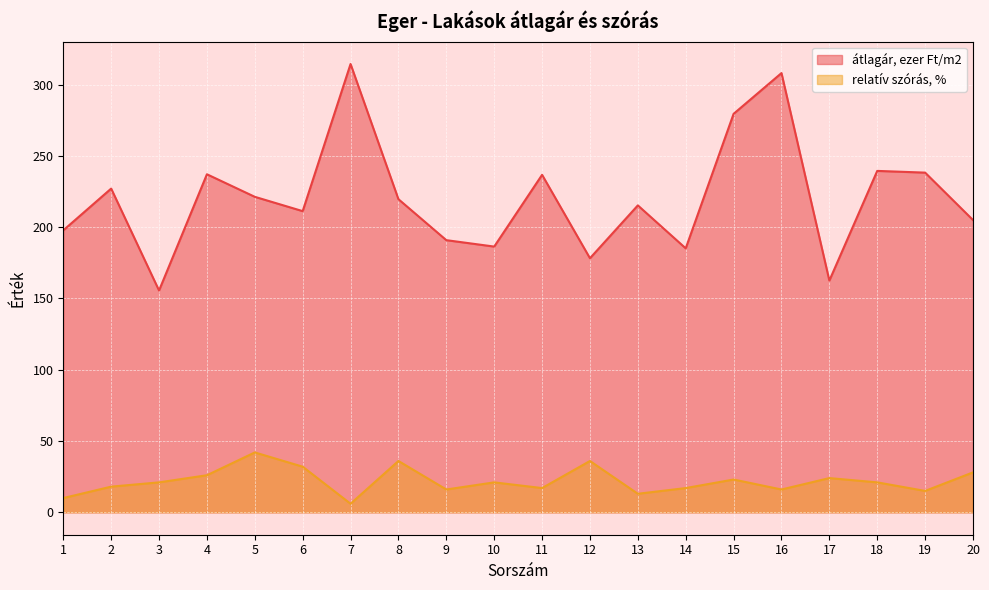

How many lines are shown in the chart?

2